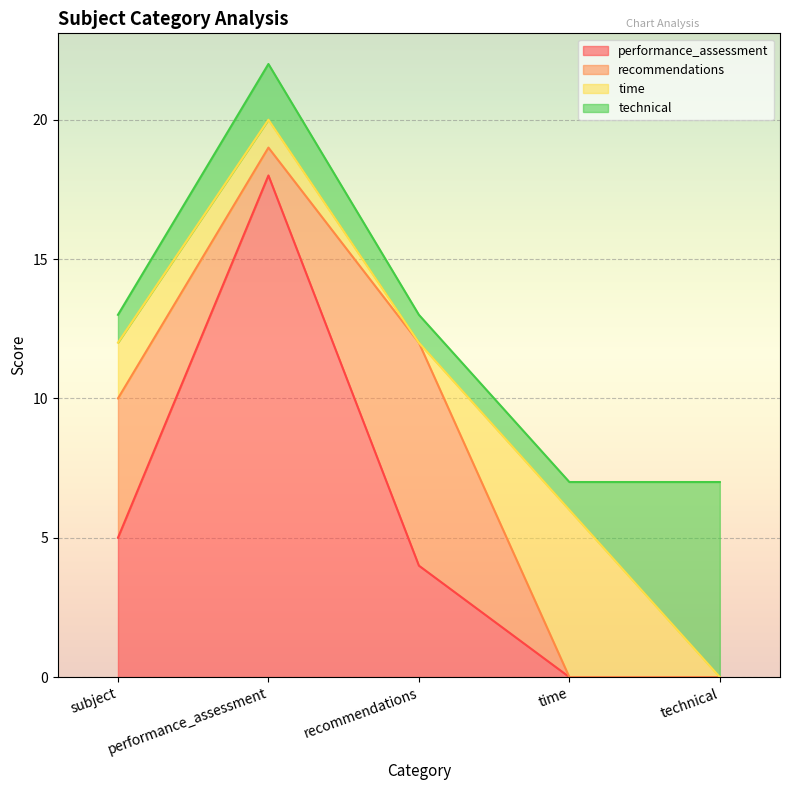

What is the difference between the highest and lowest values at subject?

4